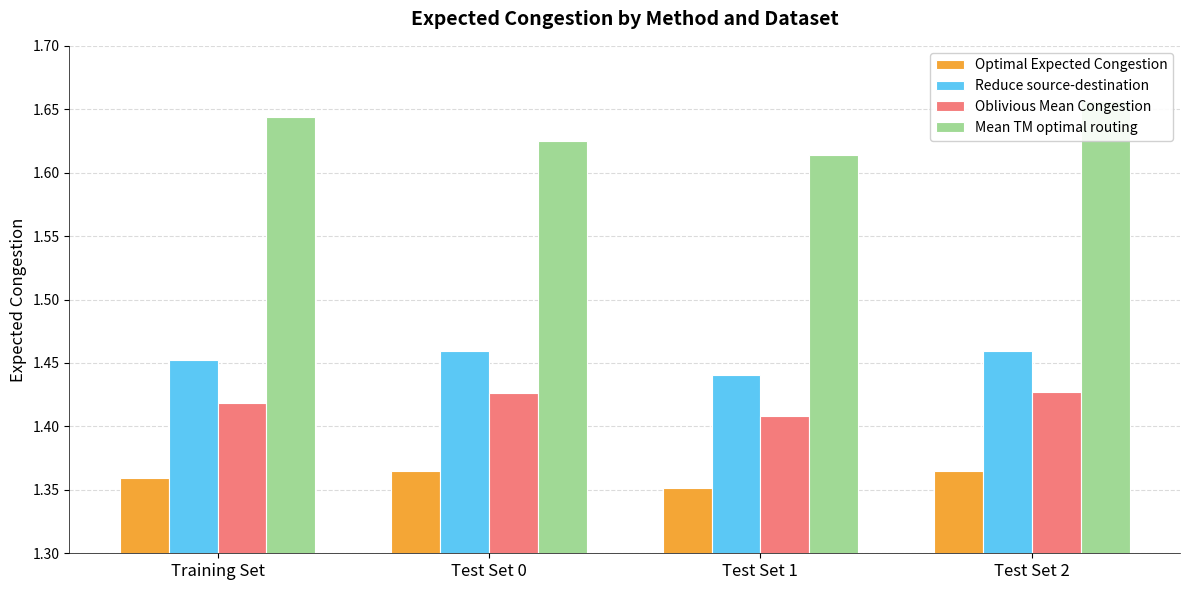

True or false: Optimal Expected Congestion has a value of 1.4 at Test Set 1.

True